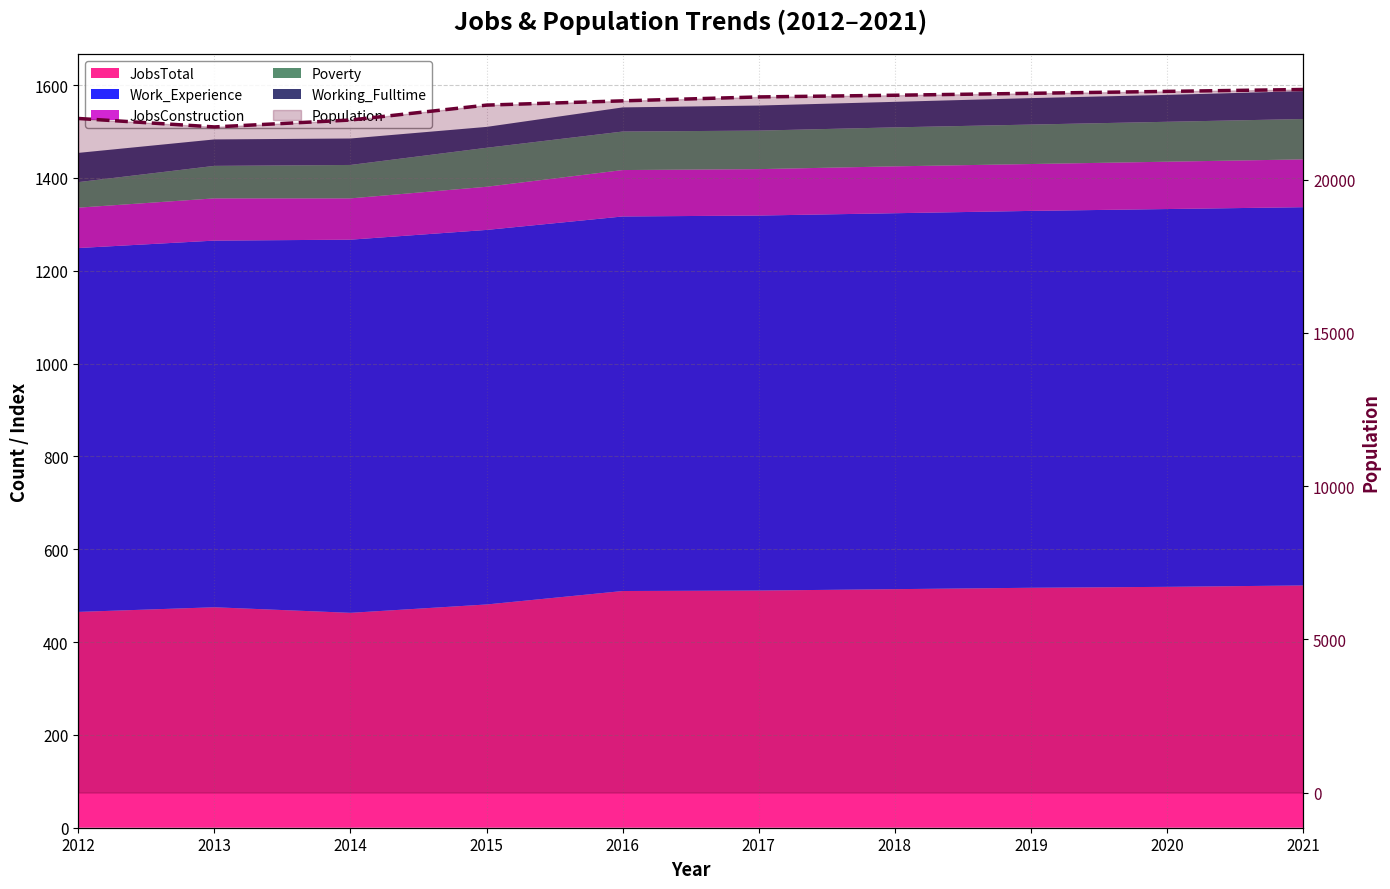

Rank the categories by value from lowest to highest.

2013, 2014, 2012, 2015, 2016, 2017, 2018, 2019, 2020, 2021